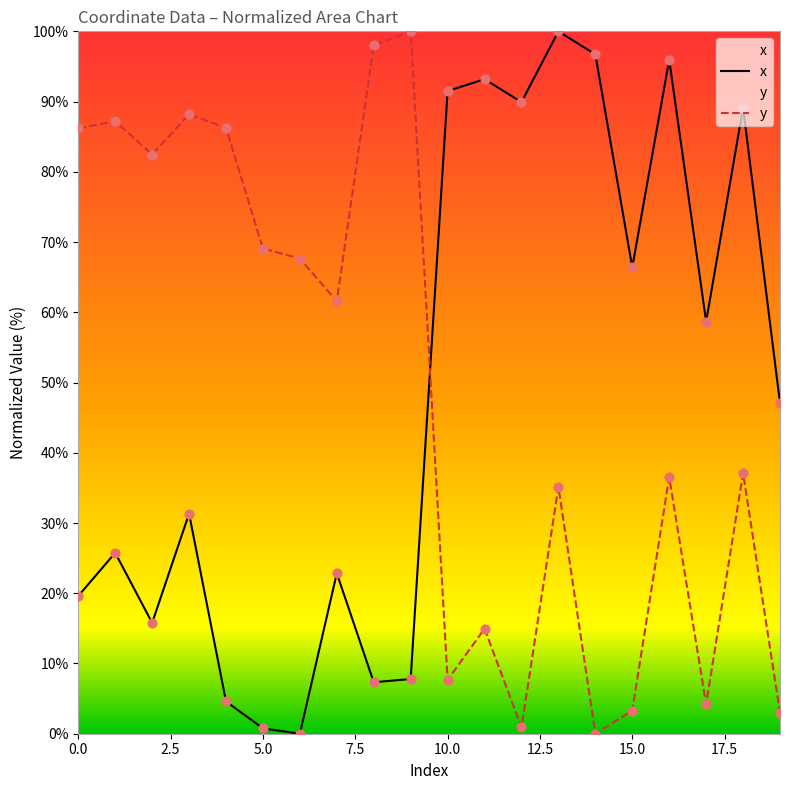

At 0.0, list the series in order from largest to smallest.

y, x